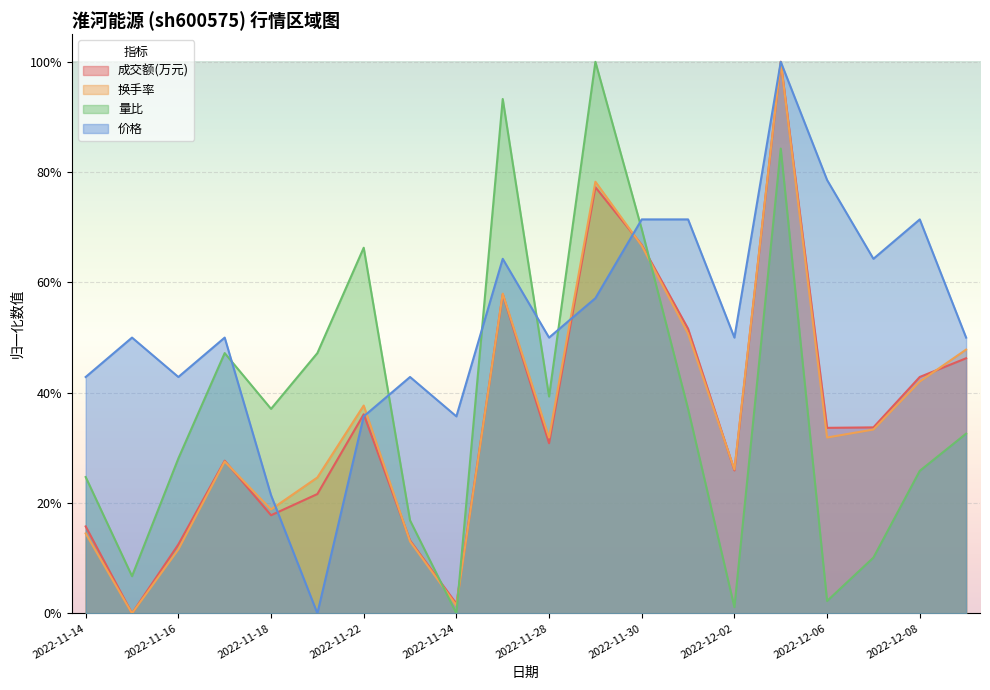

At which label does 价格 reach its minimum?

2022-11-21